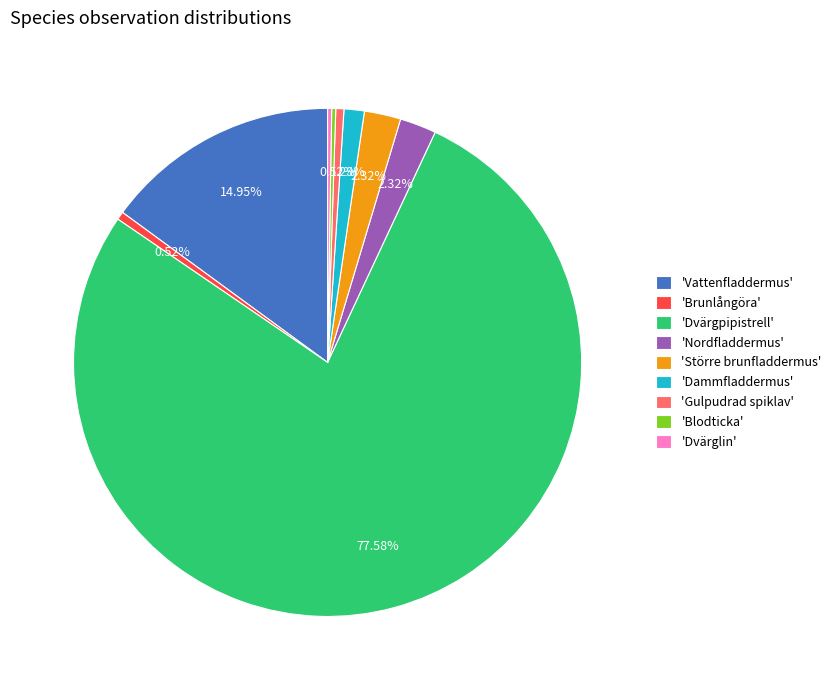

Combined, do 'Dammfladdermus' and 'Brunlångöra' account for over 50%?

No